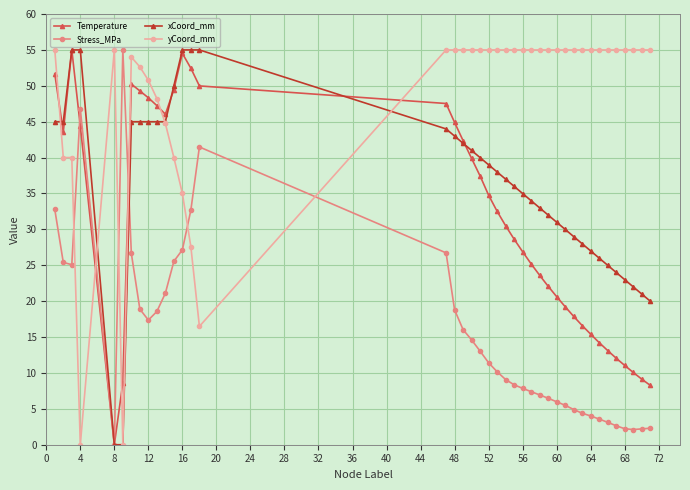

True or false: xCoord_mm has more than 1 points higher than both neighbors.

True